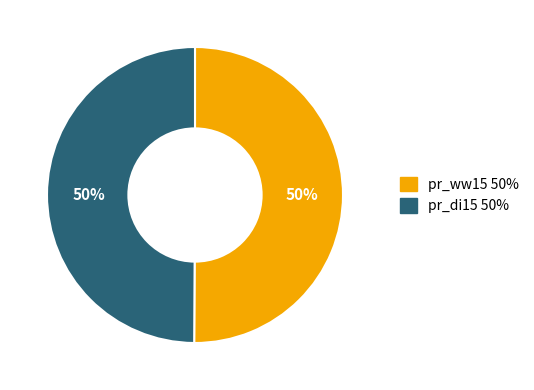

To the nearest percent, what is the combined percentage of pr_di15 and pr_ww15?

100%